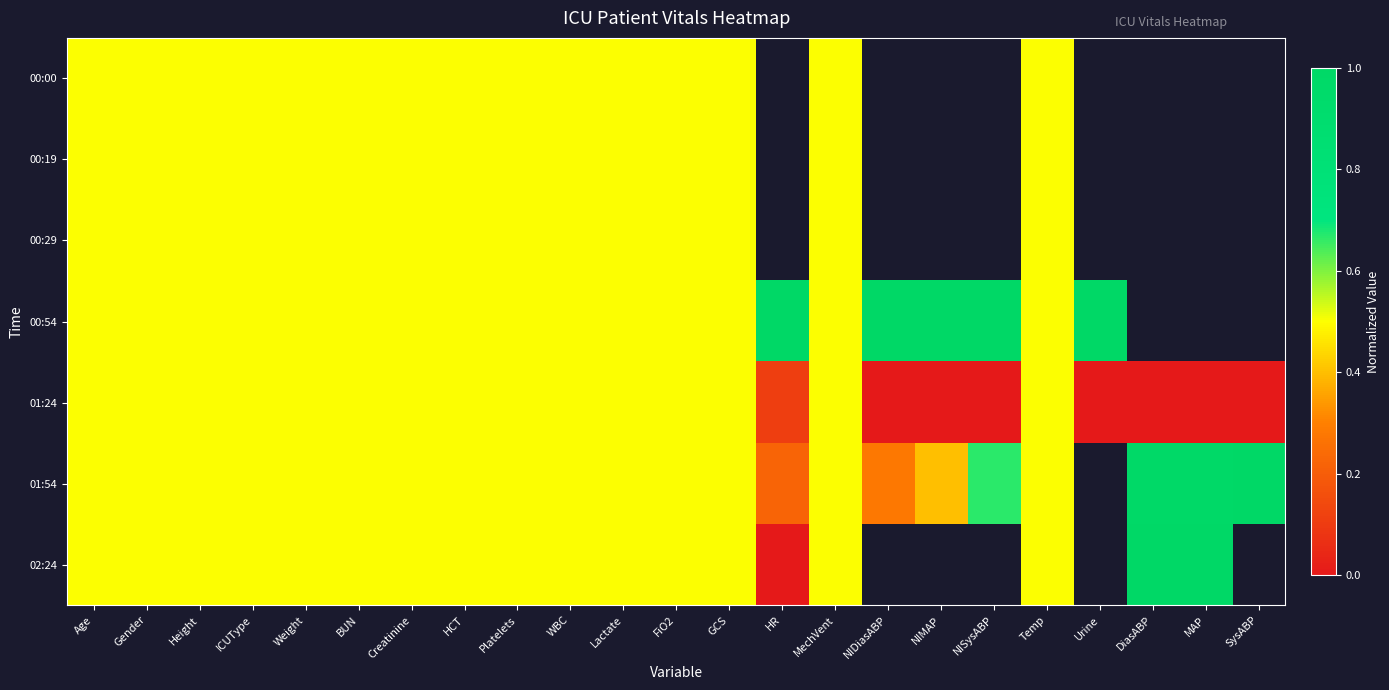

Between Lactate and Urine, which is larger?

Urine